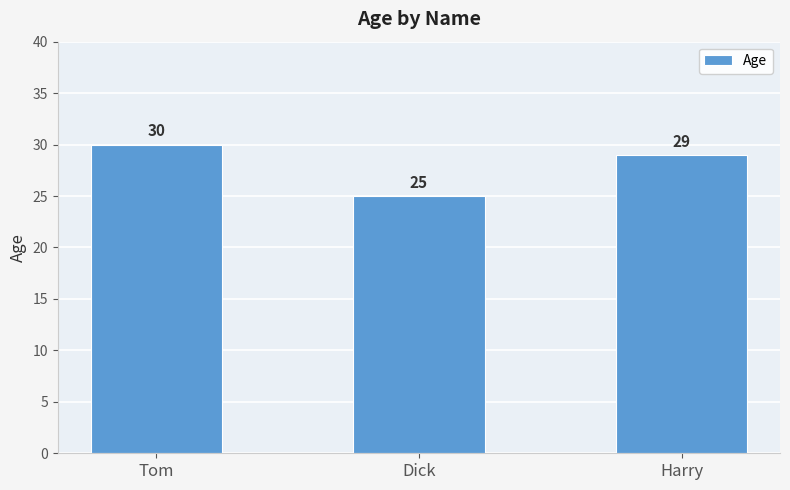

How many values are between 25 and 30?

3